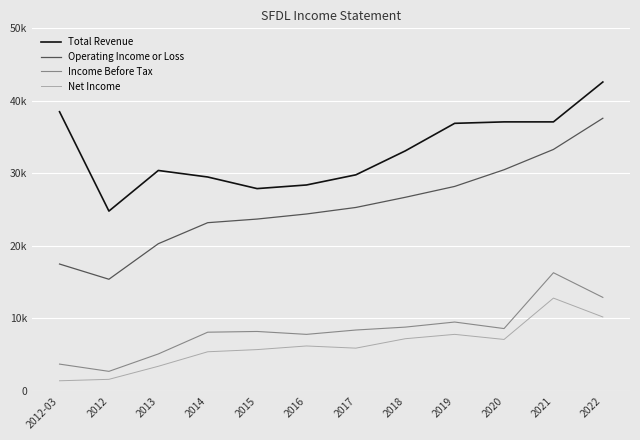

What are all the series names shown in the legend?

Total Revenue, Operating Income or Loss, Income Before Tax, Net Income